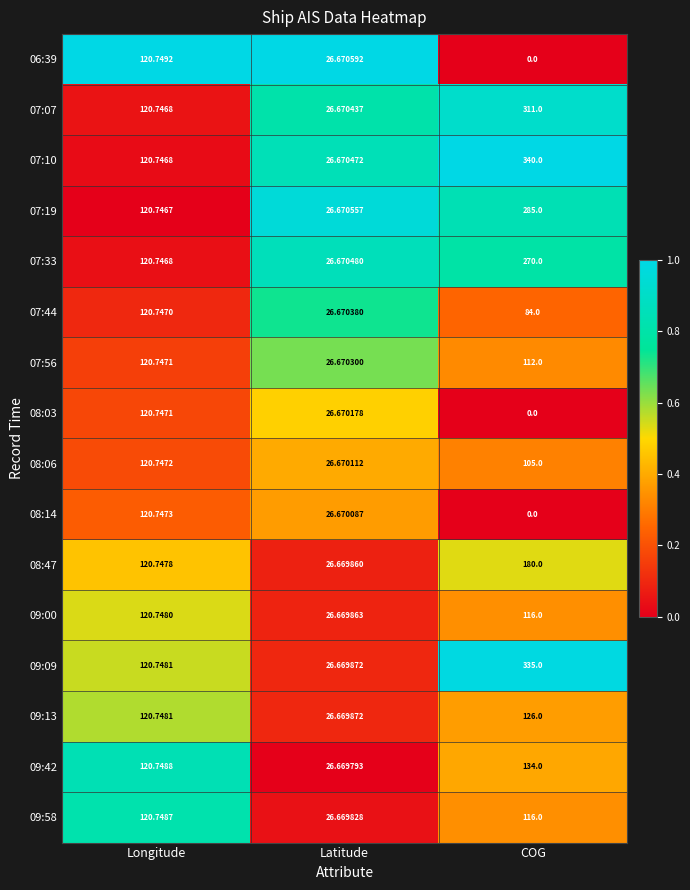

Which category has the lowest value in the 07:56 series?

Latitude